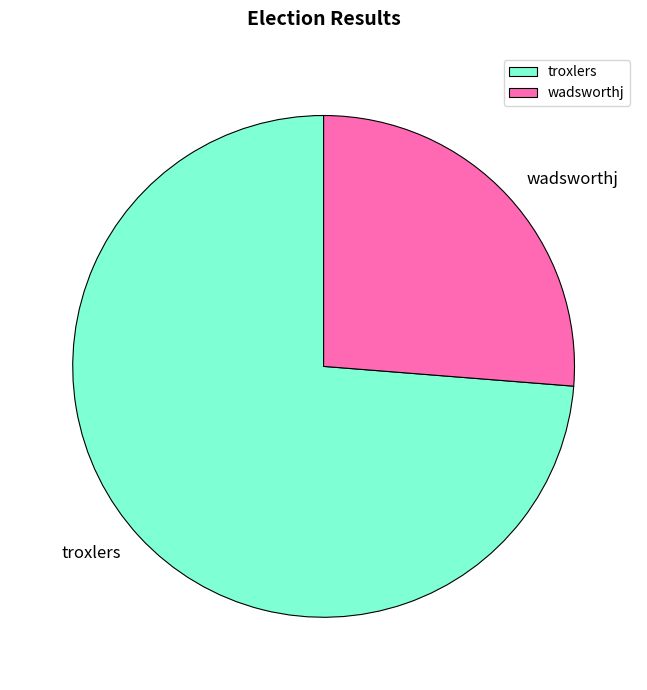

What is the smallest slice in the pie chart?

wadsworthj